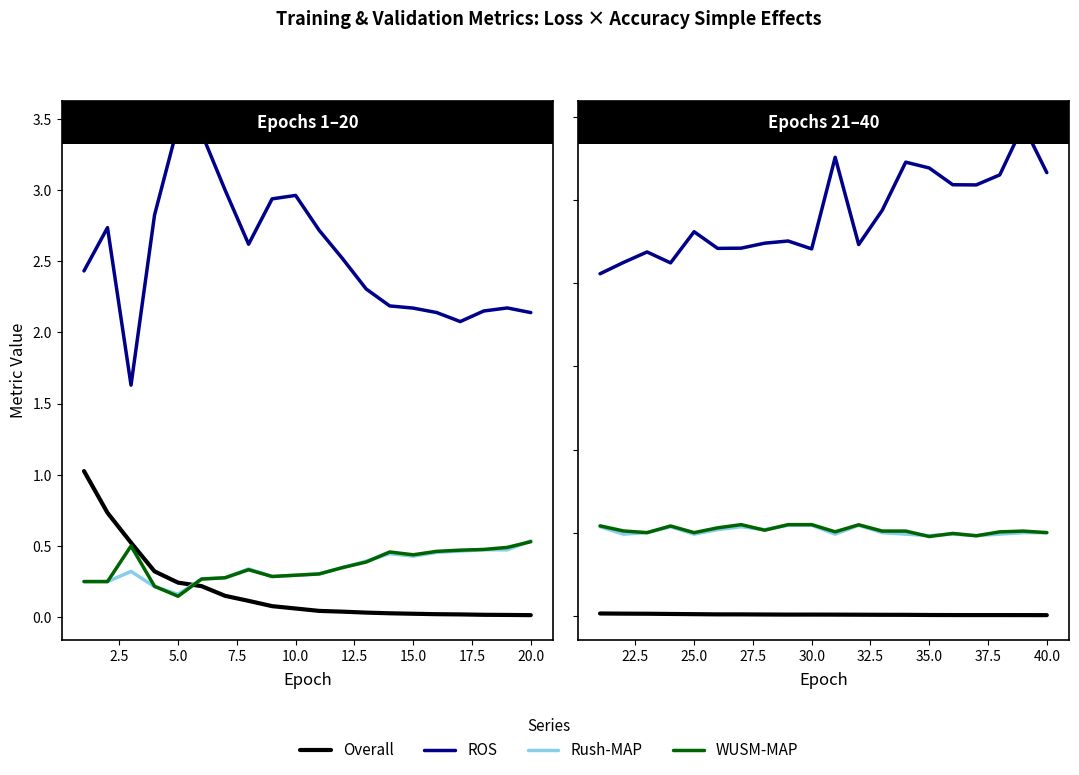

What are all the series names shown in the legend?

Overall, ROS, Rush-MAP, WUSM-MAP